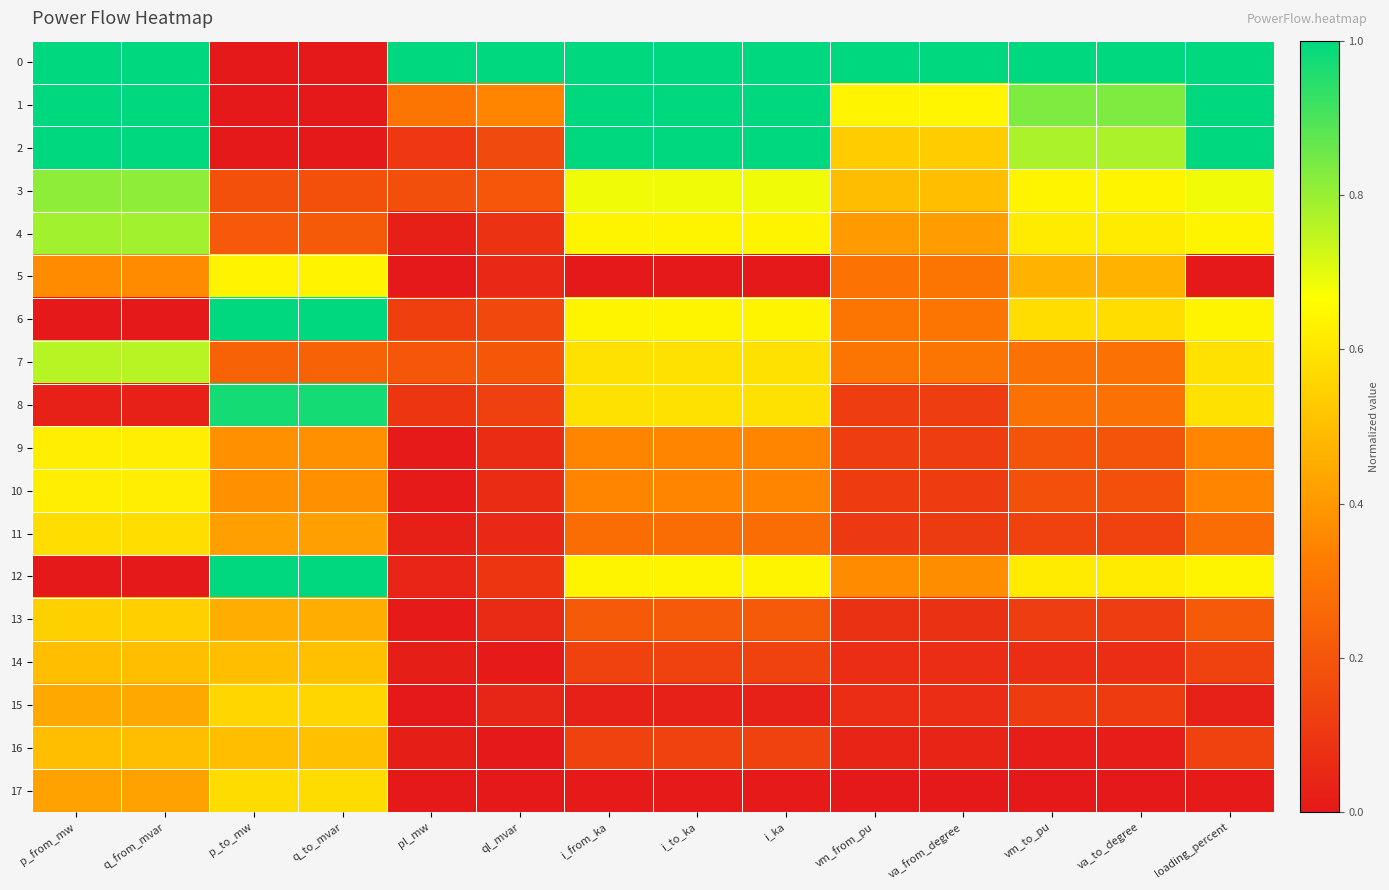

What is the total value across all series at va_from_degree?

5.1